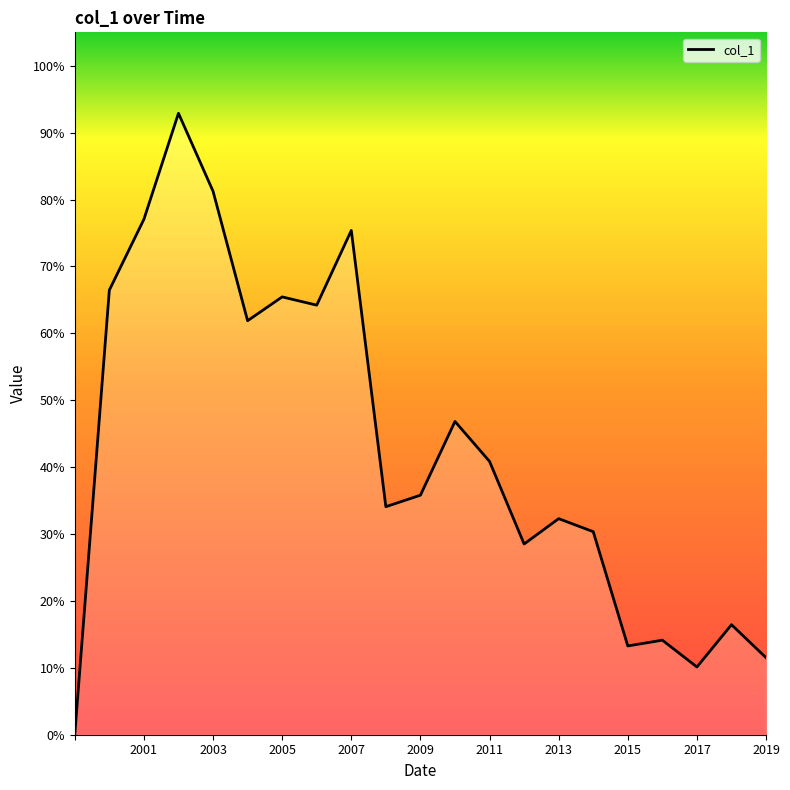

What is the difference between the second highest and second lowest values?

0.7